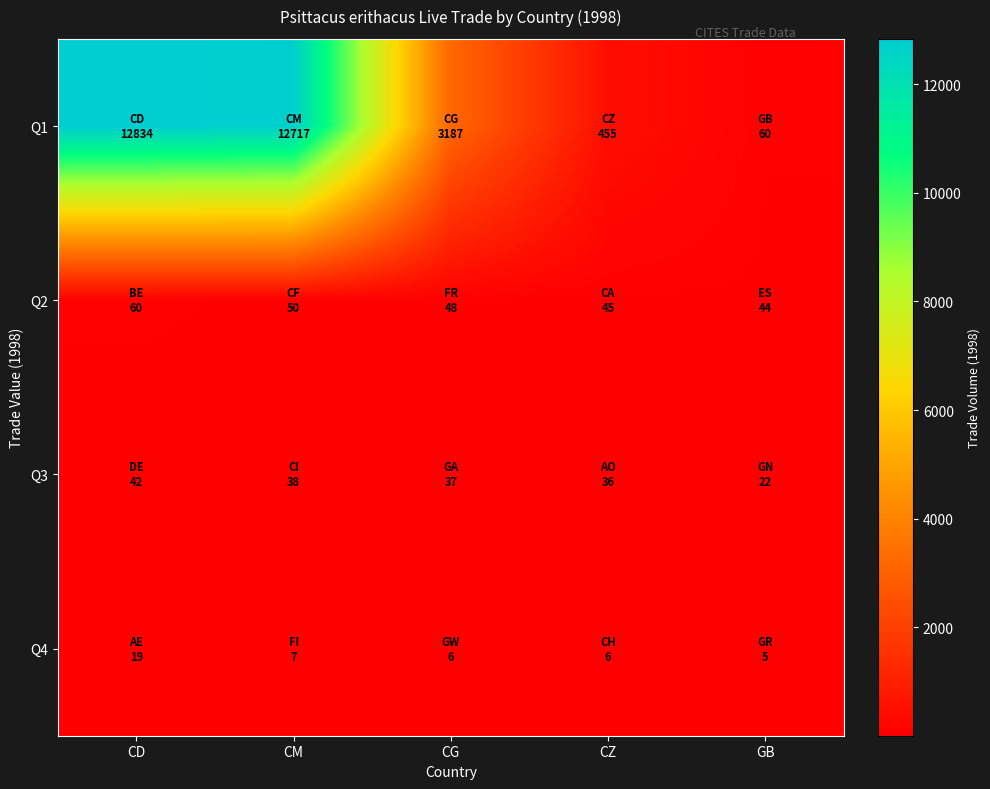

Between GB and CD, which is larger?

CD